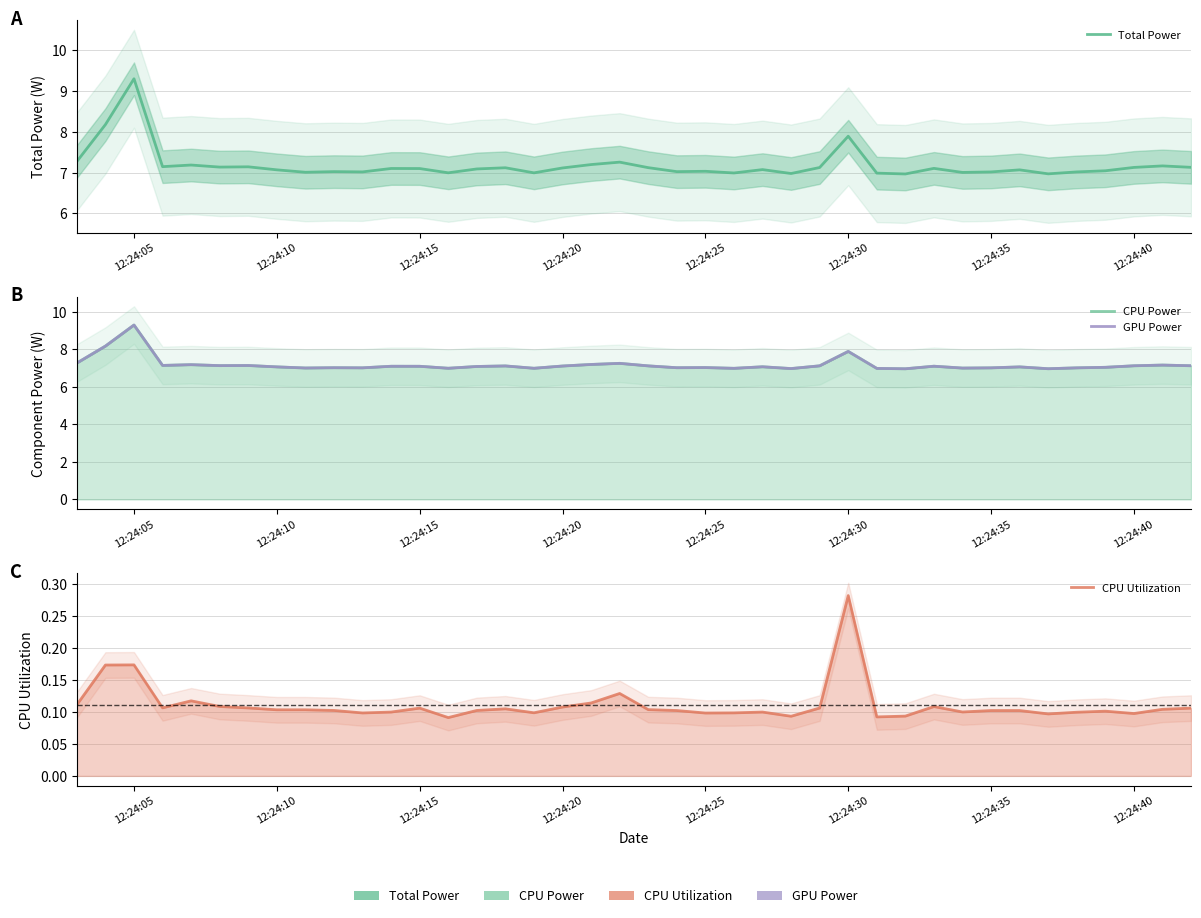

Does the chart display data point markers on the line(s)?

No